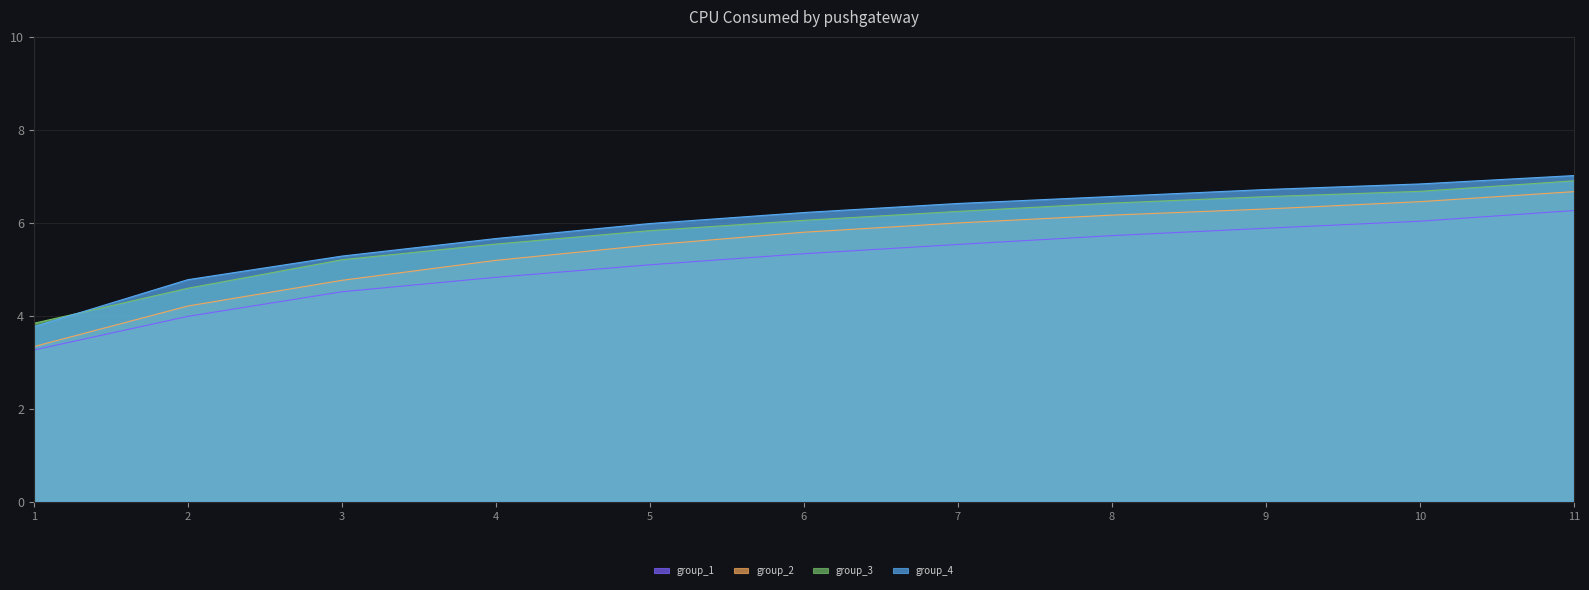

At which category is the sum across all series the highest?

11